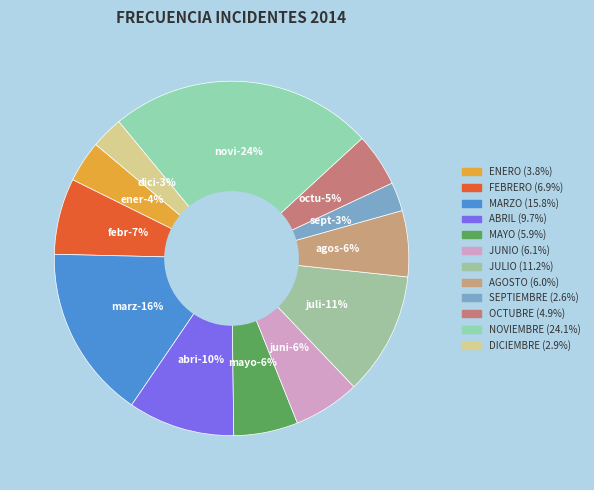

Does AGOSTO represent more than half of the total?

No